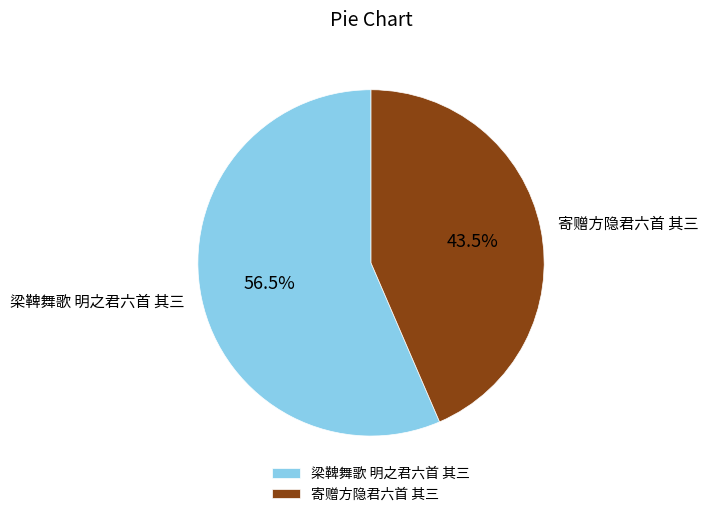

To the nearest percent, what is the average slice percentage?

50%